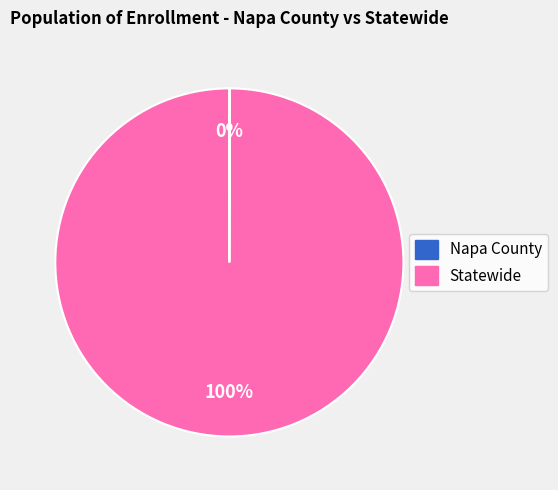

Which slice represents more than half of the pie?

Statewide